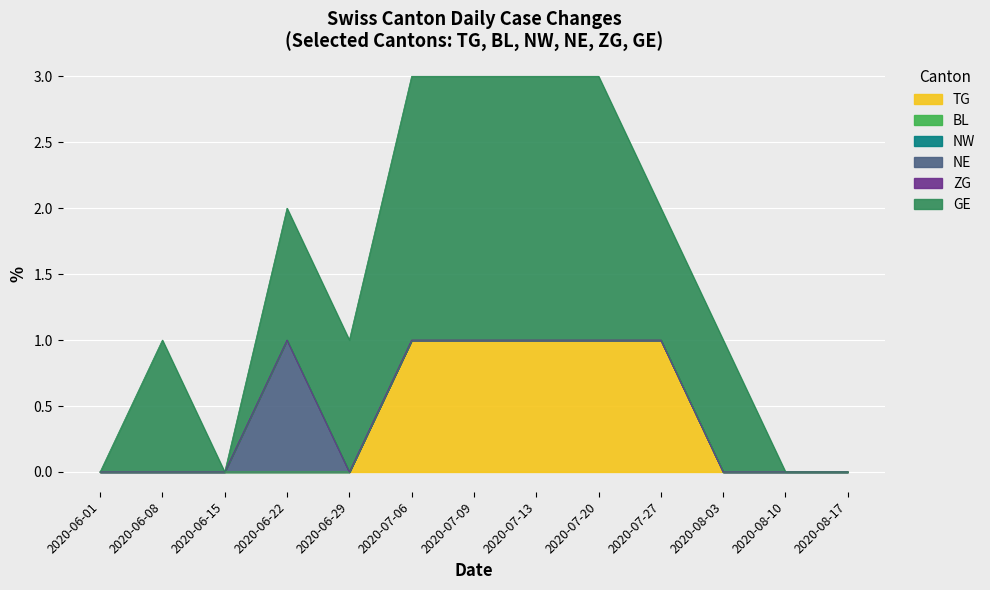

Is it true that NW equals 0 at 2020-08-24?

True